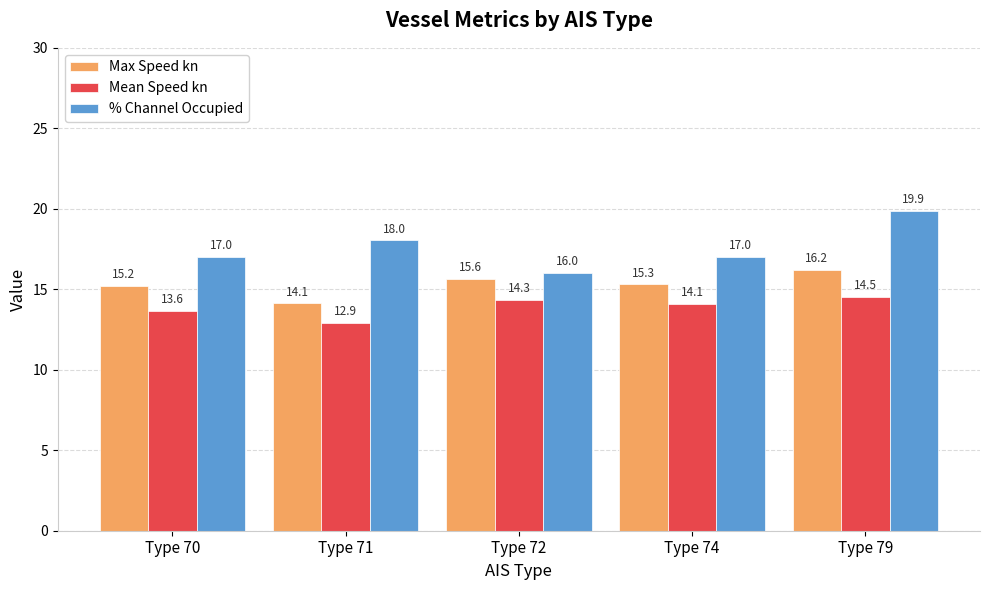

At which category is the sum across all series the highest?

Type 79